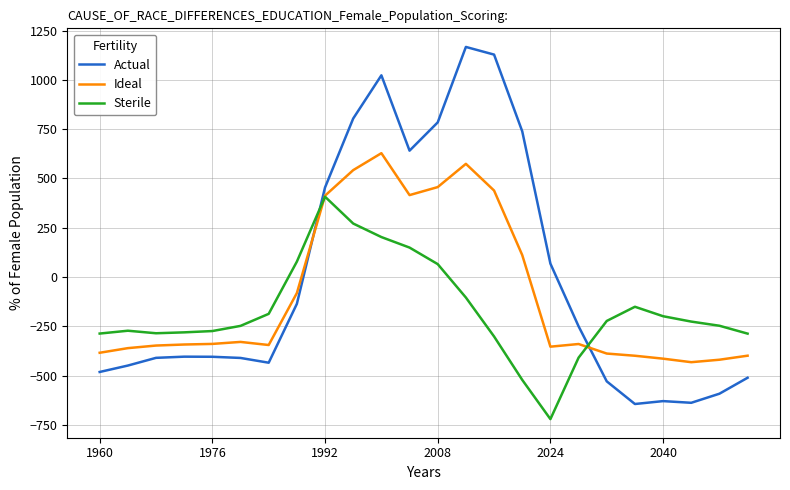

Which series has the widest spread of values?

Actual